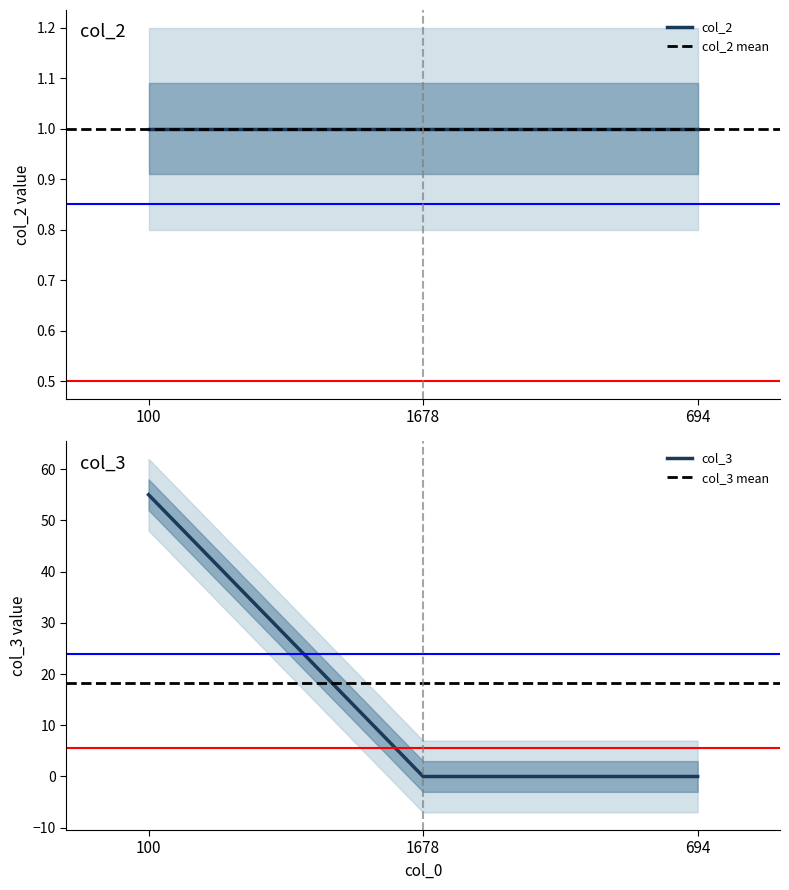

What is the value of the 1st point from the left?

55